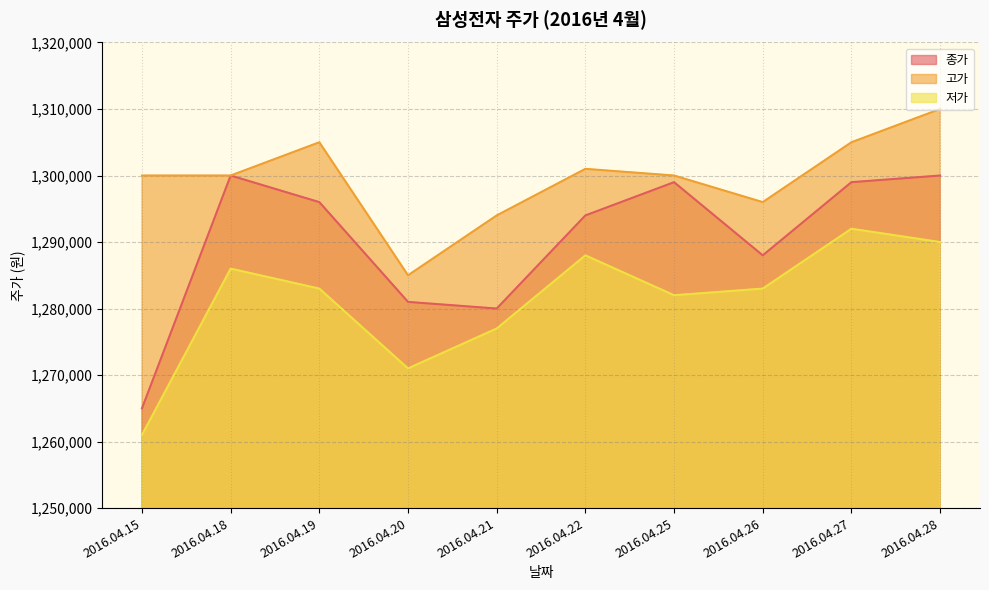

Where is the first local minimum for 고가?

2016.04.20